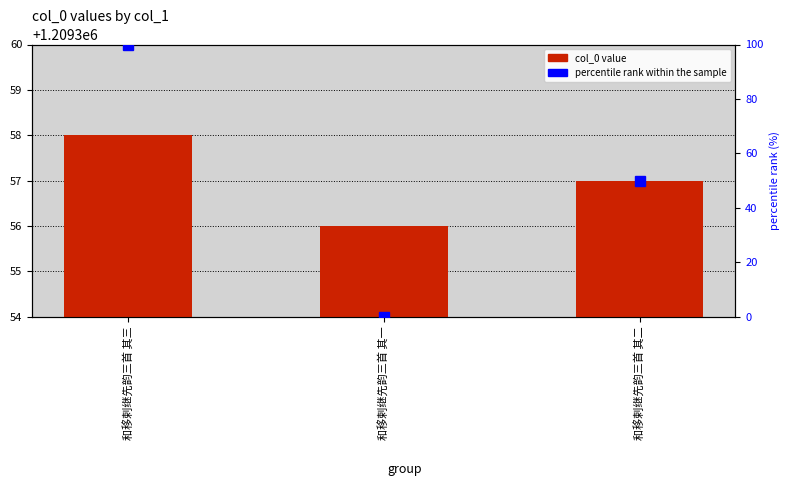

How many values in the col_0 series are below 1209357?

1